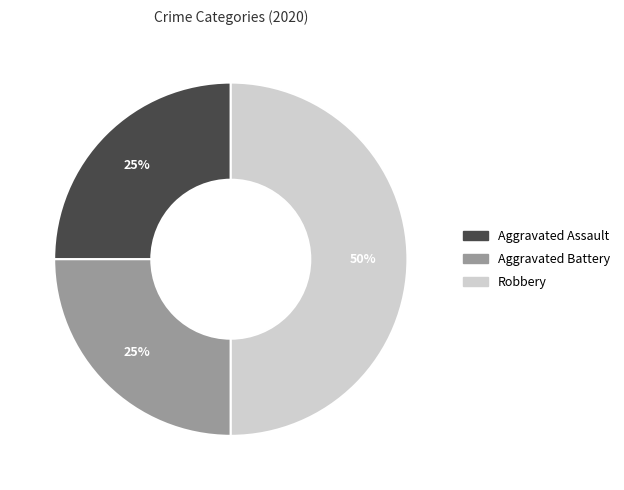

Is the sum of Robbery and Aggravated Assault greater than half?

Yes